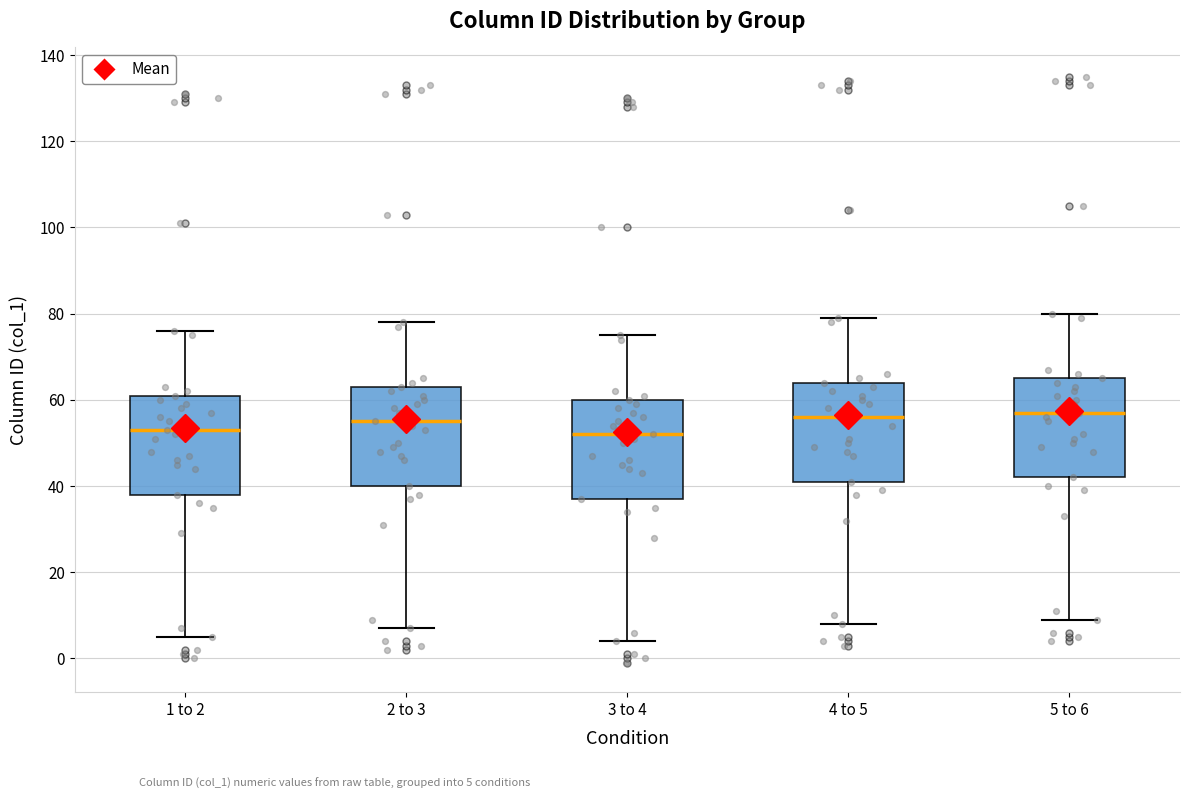

Reading left to right, read every box against the y-axis: the position of its median line, the range the box covers, and the ends of its whiskers. The values are not printed on the chart, so give them approximately, as read against the axis.

1 to 2: median 54, box 38 to 62, whiskers 6 to 76
2 to 3: median 56, box 40 to 64, whiskers 8 to 78
3 to 4: median 52, box 38 to 60, whiskers 4 to 76
4 to 5: median 56, box 42 to 64, whiskers 8 to 80
5 to 6: median 58, box 42 to 66, whiskers 10 to 80